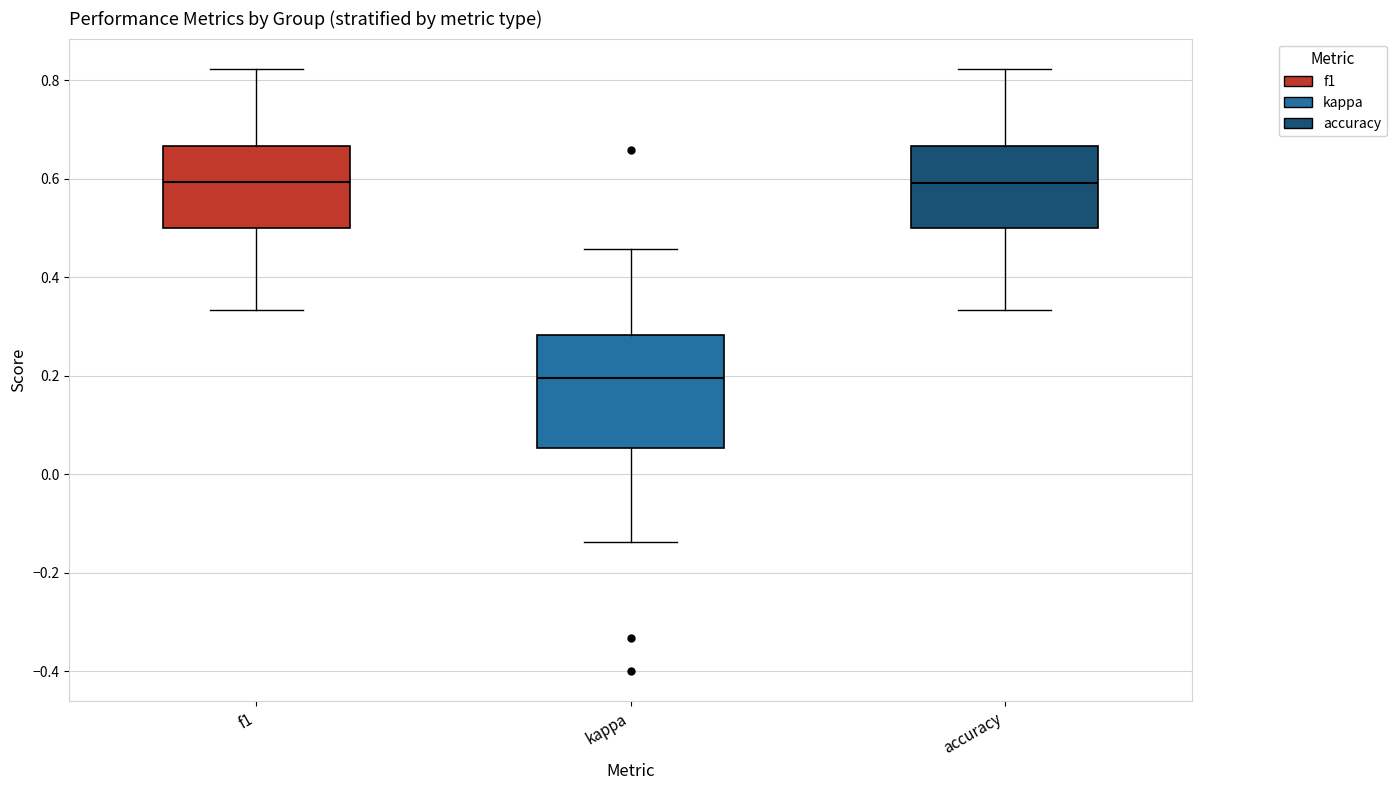

Where is the upper edge of the box for kappa on the y-axis? The values are not printed on the chart, so give them approximately, as read against the axis.

0.28